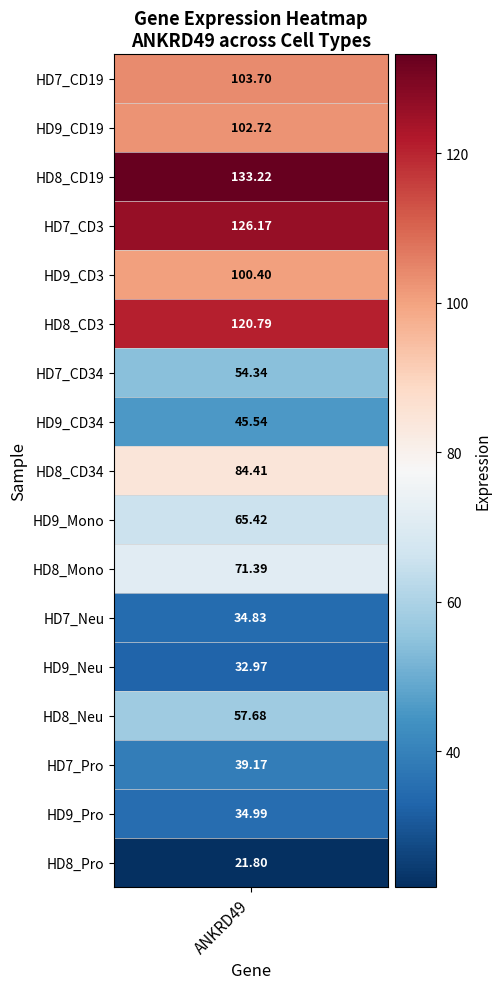

List the labels in order of value, largest first.

HD8_CD19, HD7_CD3, HD8_CD3, HD7_CD19, HD9_CD19, HD9_CD3, HD8_CD34, HD8_Mono, HD9_Mono, HD8_Neu, HD7_CD34, HD9_CD34, HD7_Pro, HD9_Pro, HD7_Neu, HD9_Neu, HD8_Pro